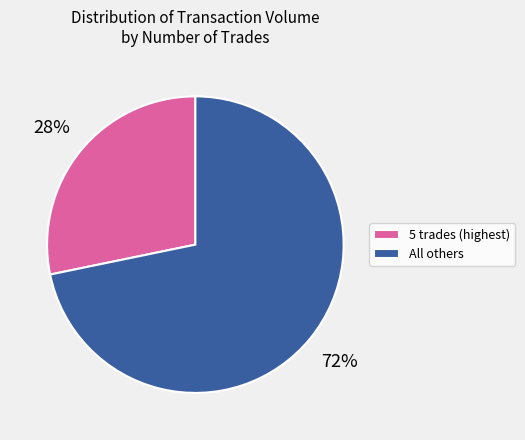

To the nearest percent, what percentage of the pie is All others?

72%